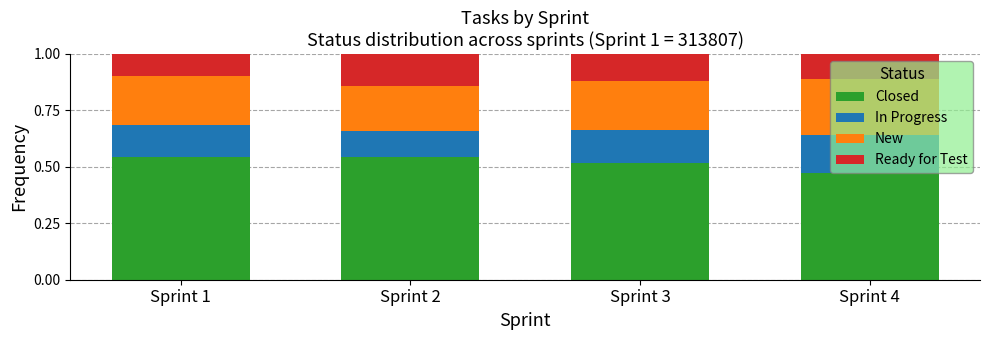

At which label is Closed closest to 0?

Sprint 4